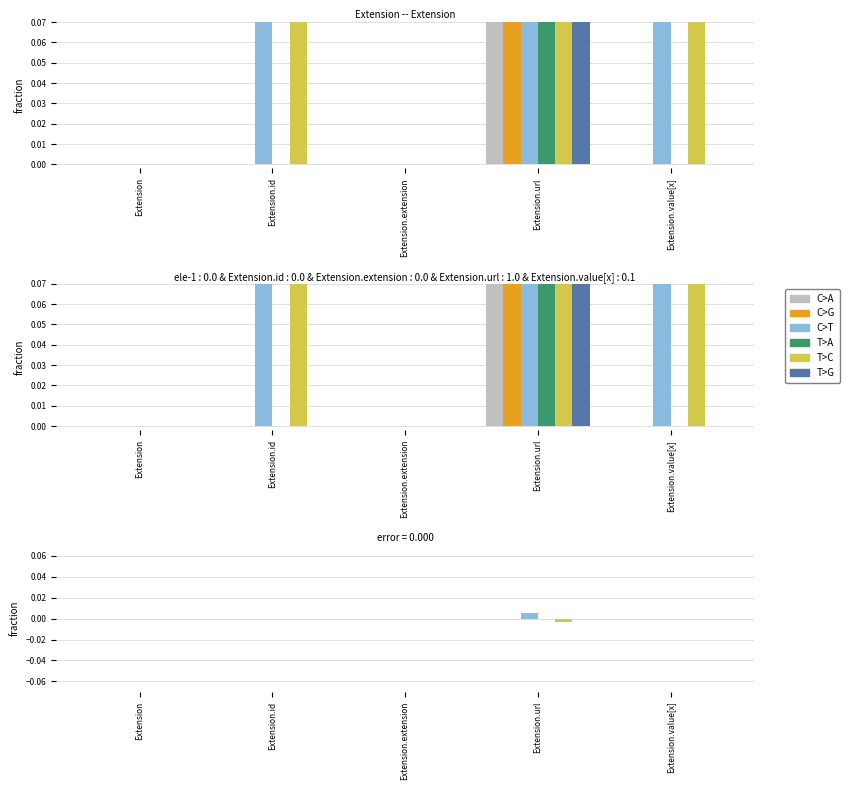

Which series has the largest total across all categories?

C>T